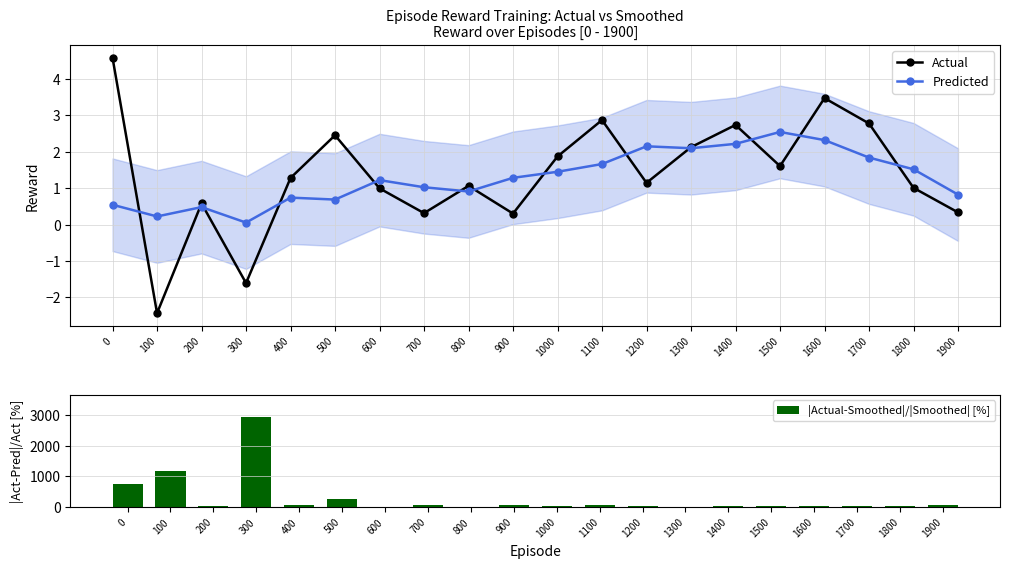

How many values in the Predicted series exceed 1?

12